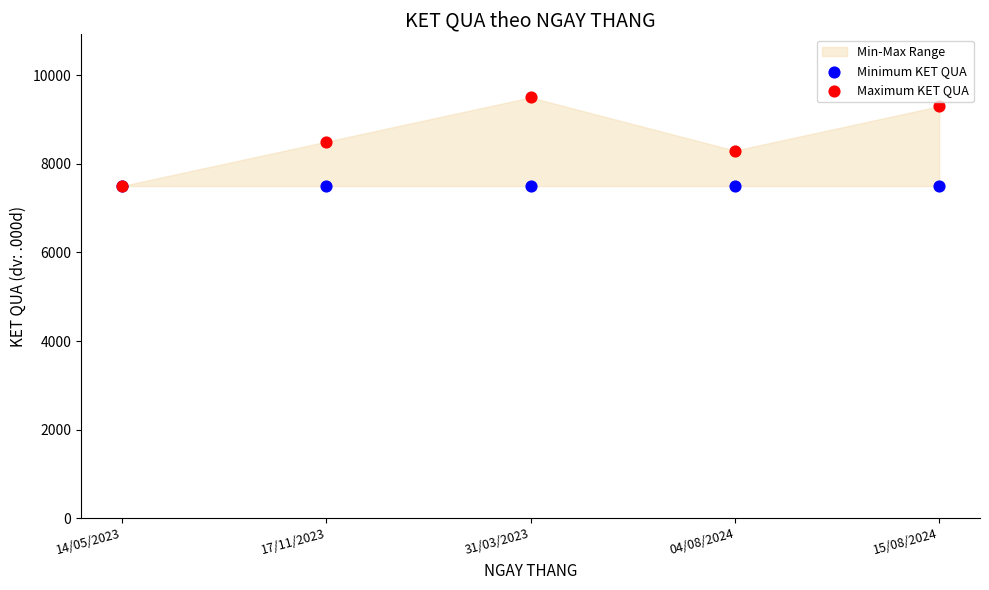

Which series has the largest Y range (max minus min)?

Maximum KET QUA